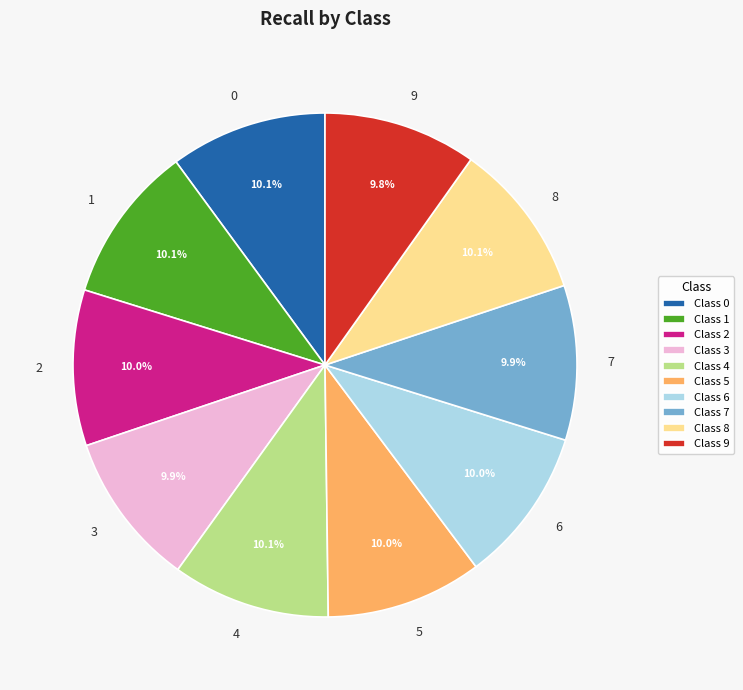

What portion of the pie excludes 0?

89.9%